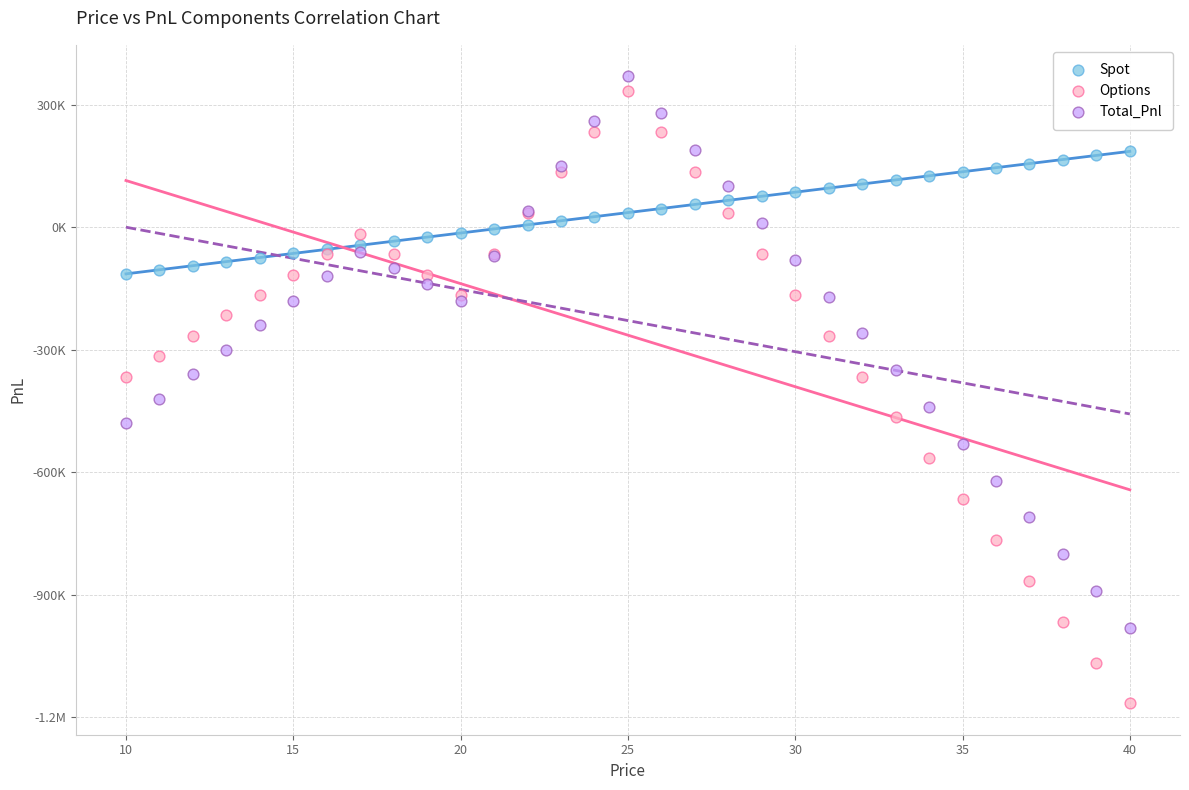

What are all the series names shown in the legend?

Spot, Options, Total_Pnl